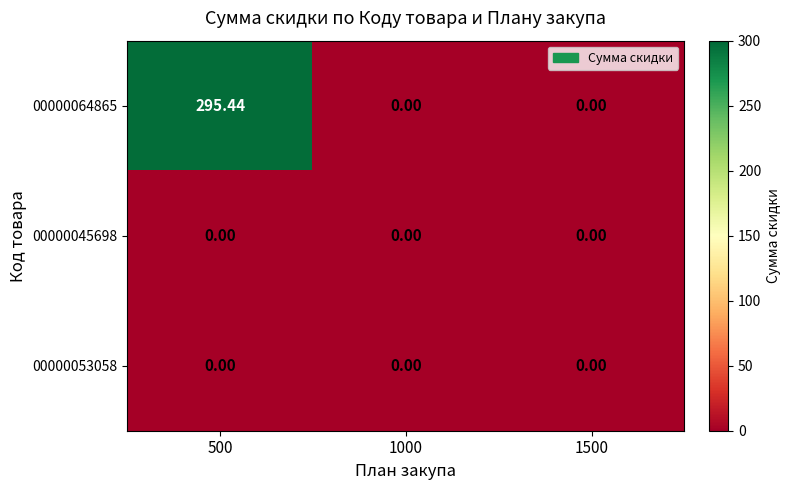

Which series has the widest spread of values?

00000064865